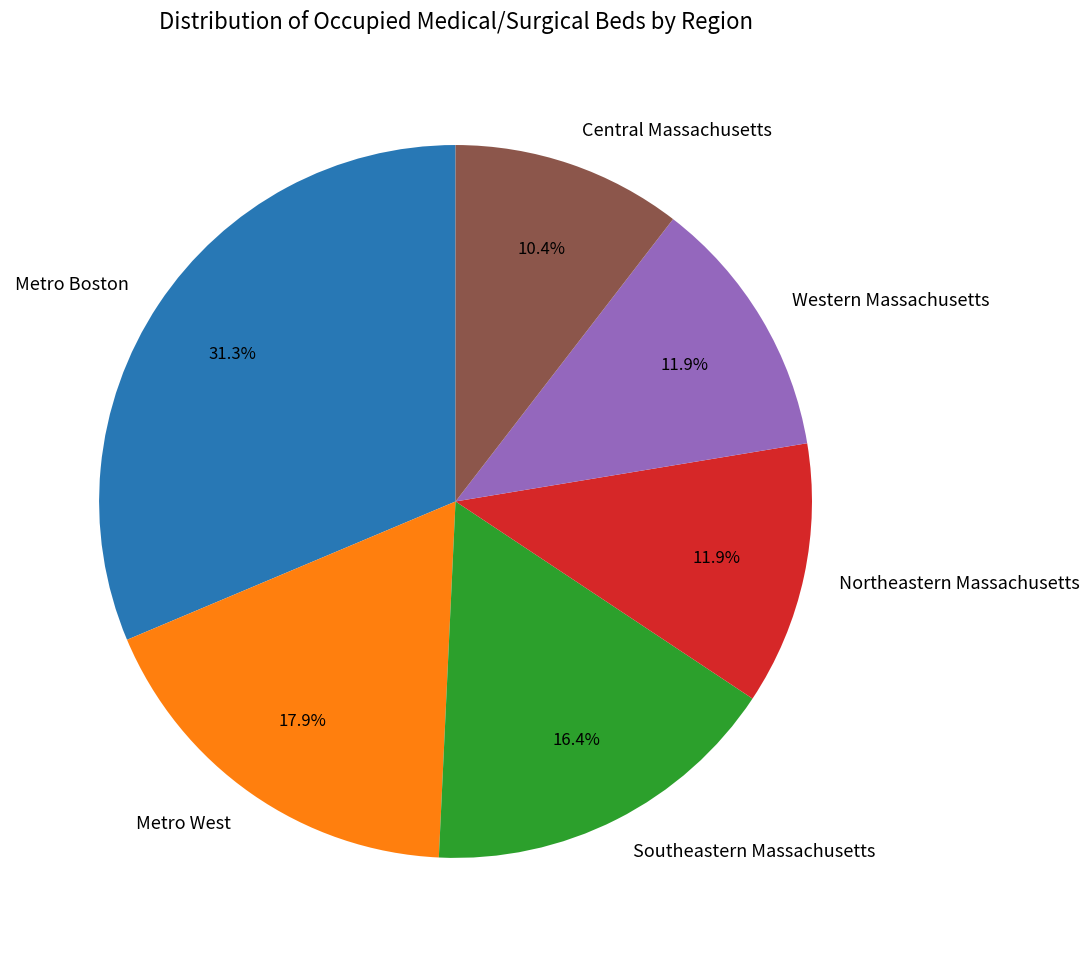

Which category has the biggest portion of the pie?

Metro Boston